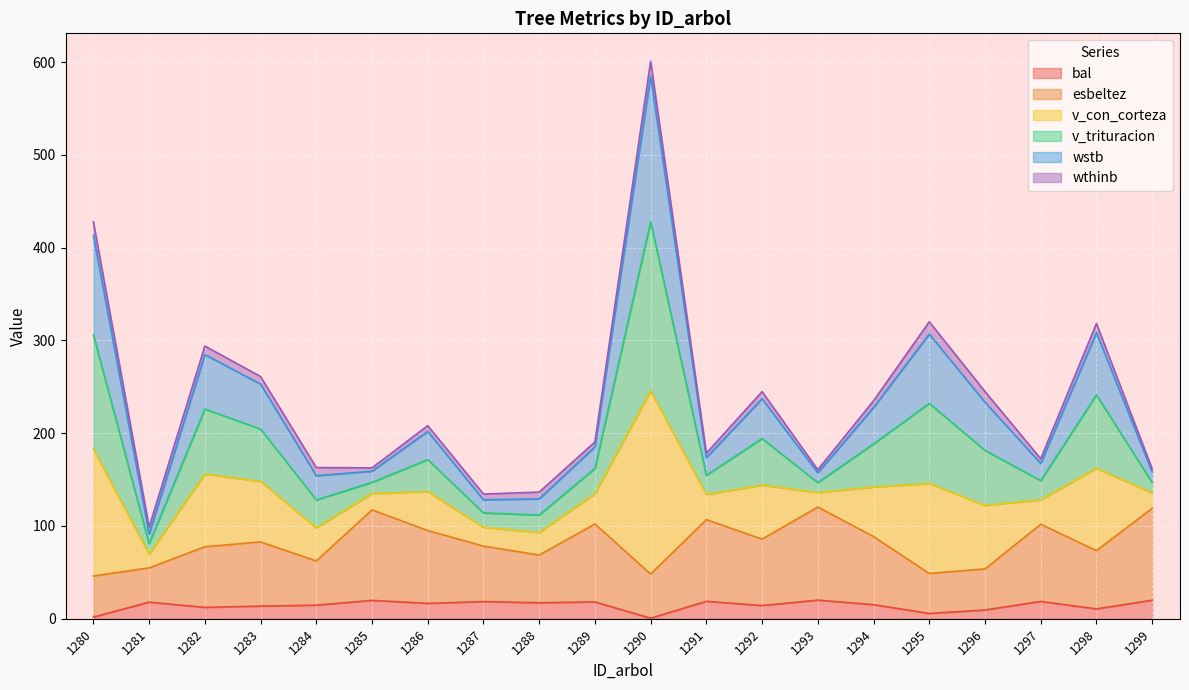

What is the highest value of the bal series?

20.1